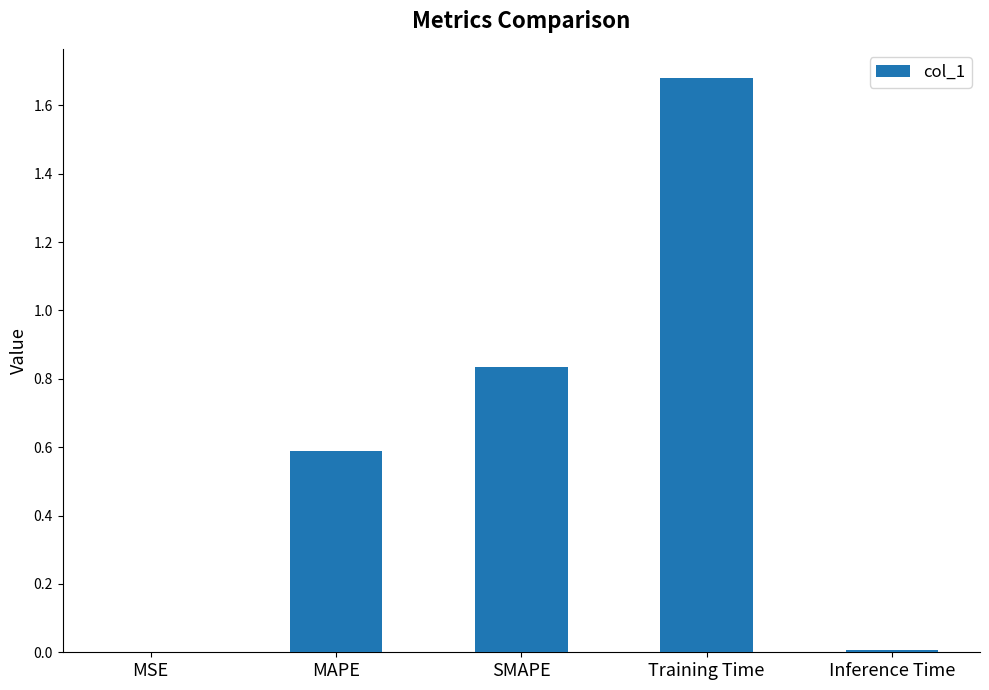

Which has a higher value, MSE or SMAPE?

SMAPE